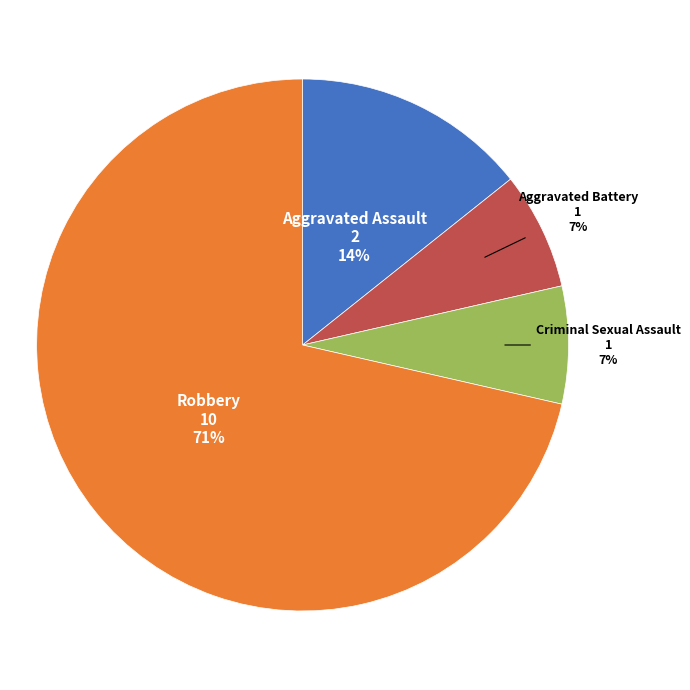

What is the ratio of the value at Criminal Sexual Assault to the value at Aggravated Assault?

0.5